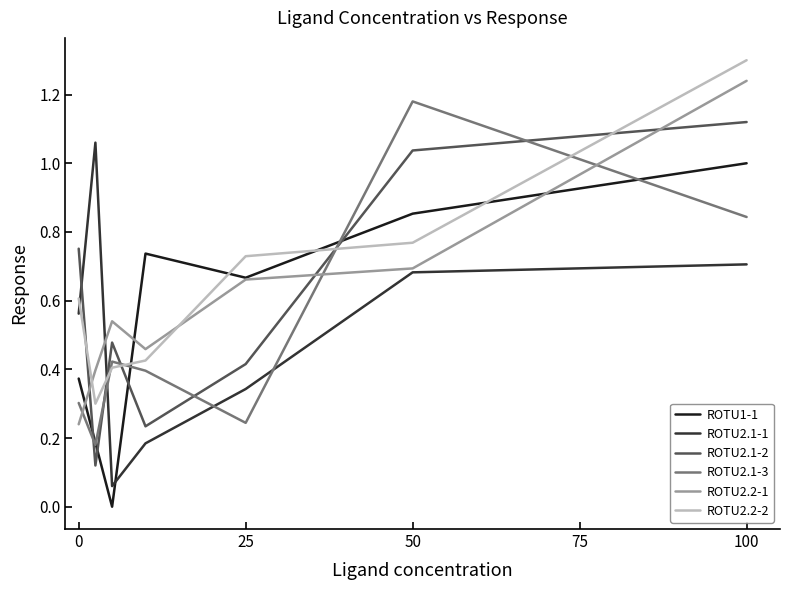

Does the chart display data point markers on the line(s)?

No